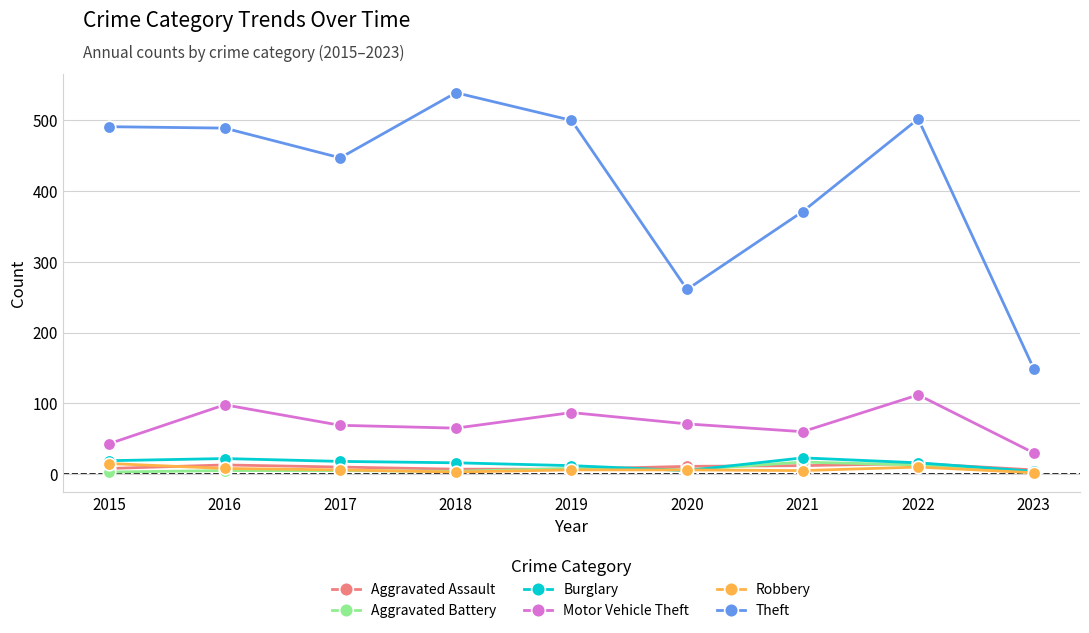

True or false: Motor Vehicle Theft and Theft intersect in this chart.

False